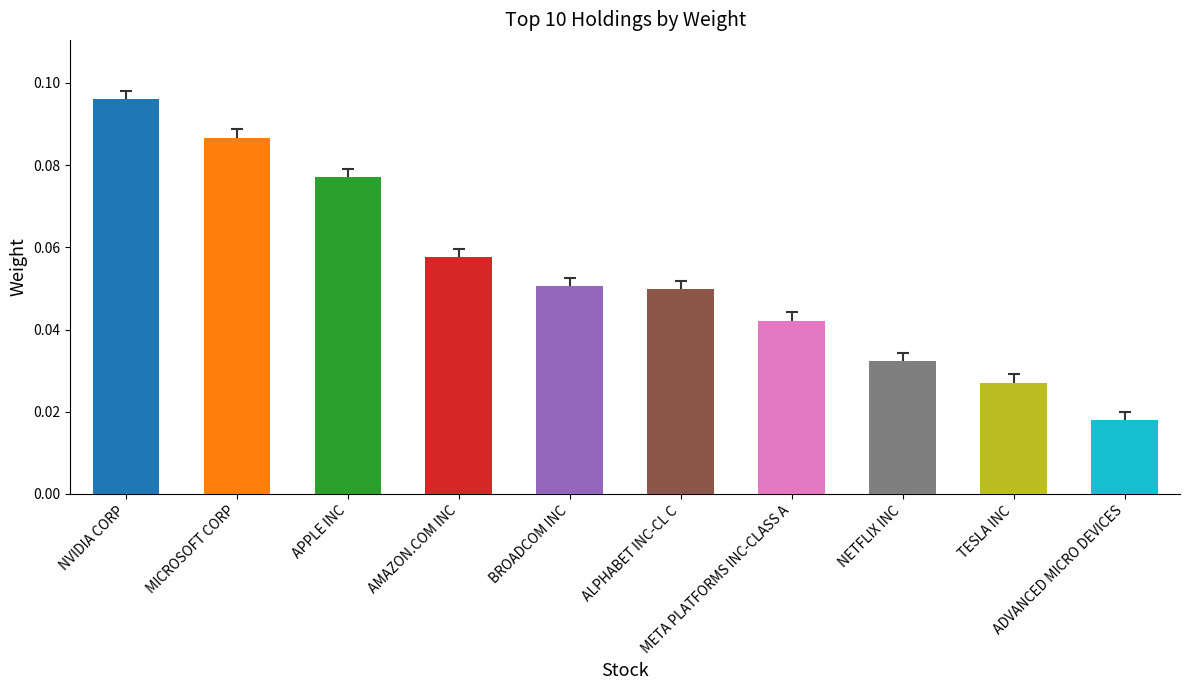

Where is the data nearest to the value 0?

ADVANCED MICRO DEVICES